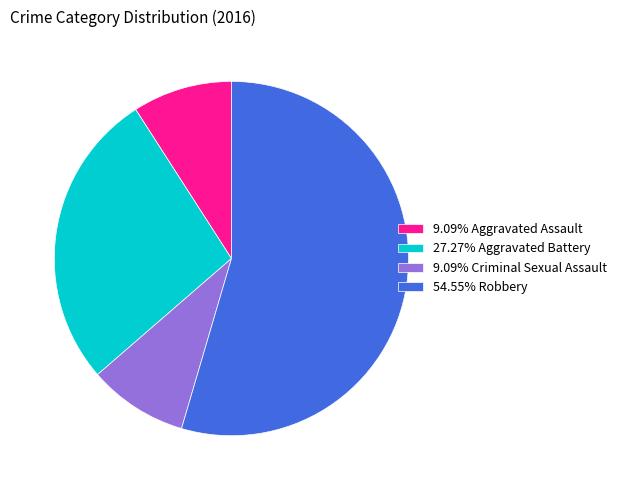

What is the ratio of the value at 54.55% Robbery to the value at 9.09% Criminal Sexual Assault?

6.0